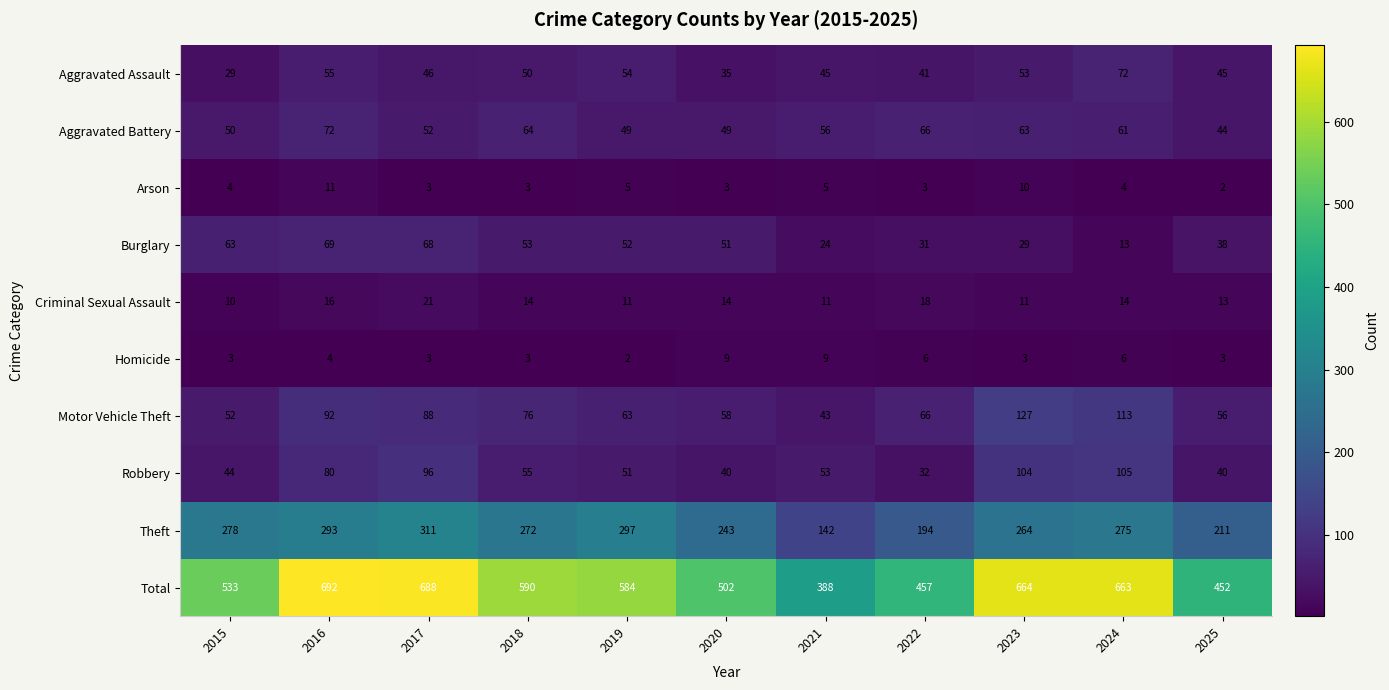

What is the difference between the highest and lowest values at 2021?

383